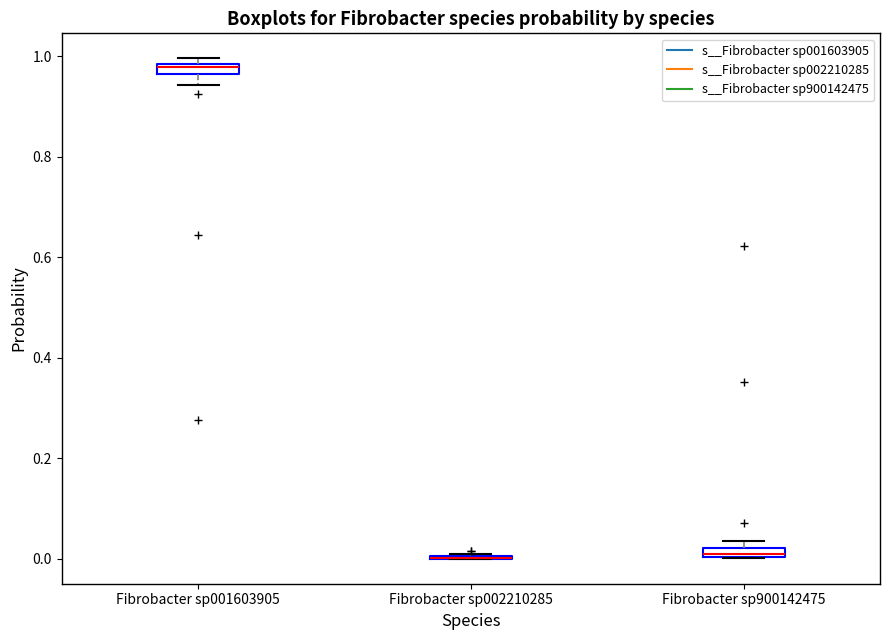

Where is the lower edge of the box for Fibrobacter sp900142475 on the y-axis? The values are not printed on the chart, so give them approximately, as read against the axis.

0.00